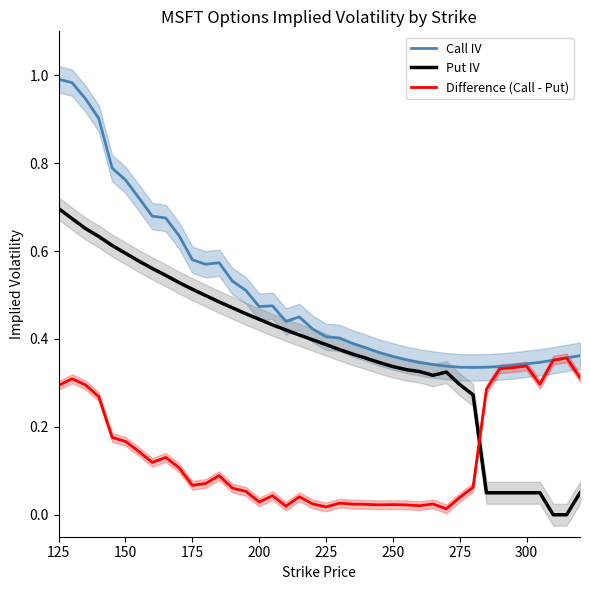

How many intersections are there between Put IV and Difference (Call - Put)?

1